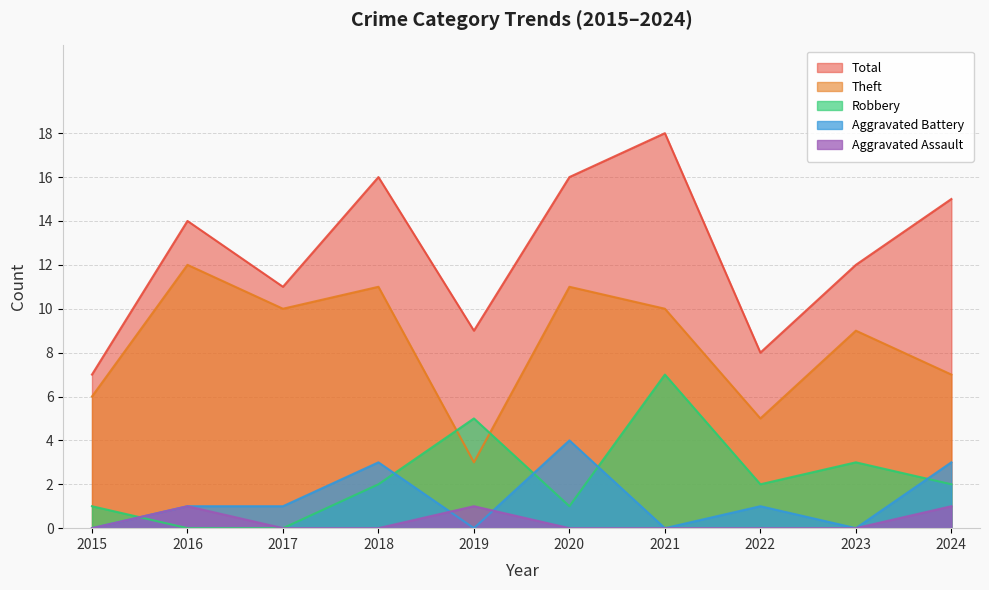

At which category is the sum across all series the highest?

2021